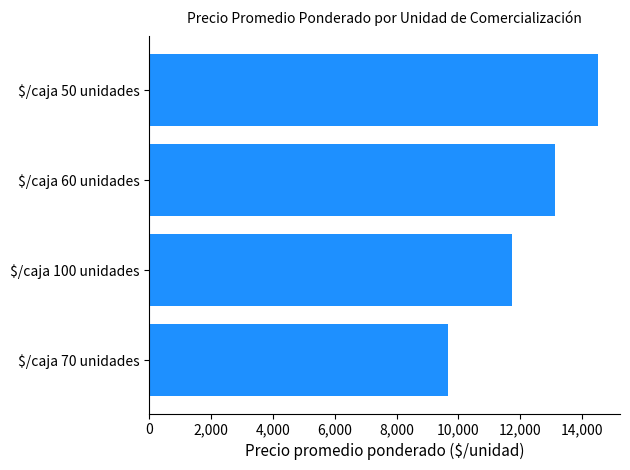

What is the difference between the maximum and second lowest values?

2770